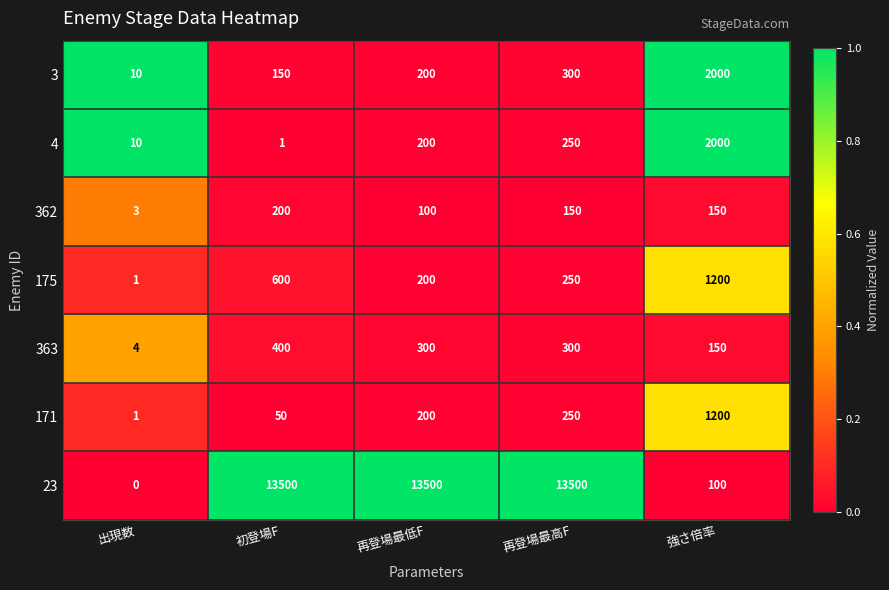

Which category has the lowest value across all series?

出現数